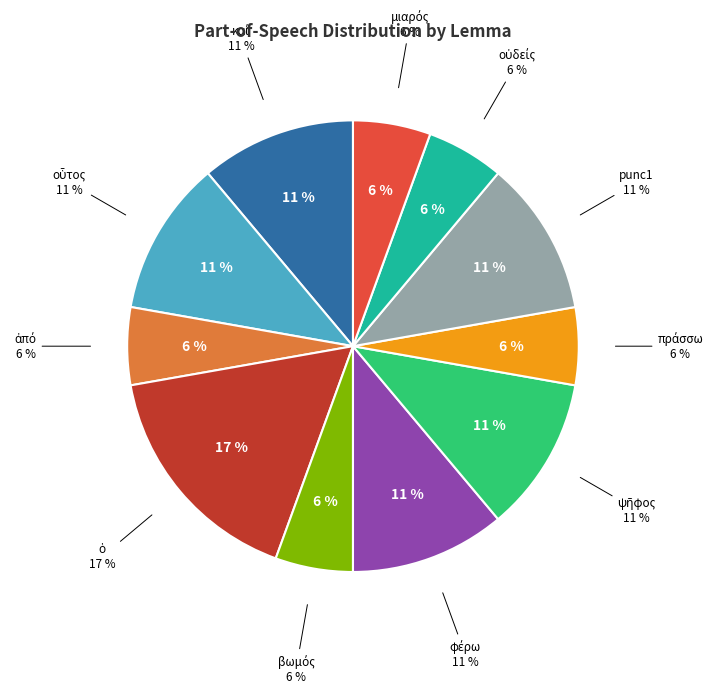

How much of the chart is everything except οὐδείς?

94.4%